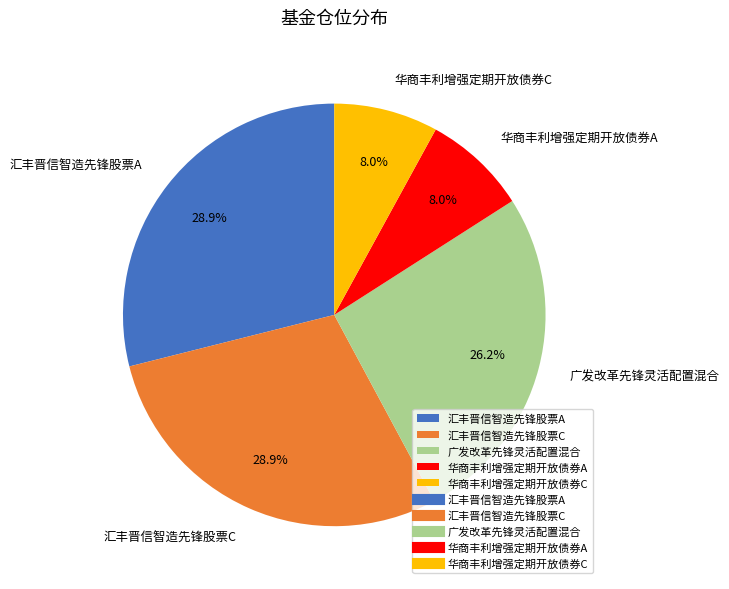

Does 广发改革先锋灵活配置混合 represent more than half of the total?

No